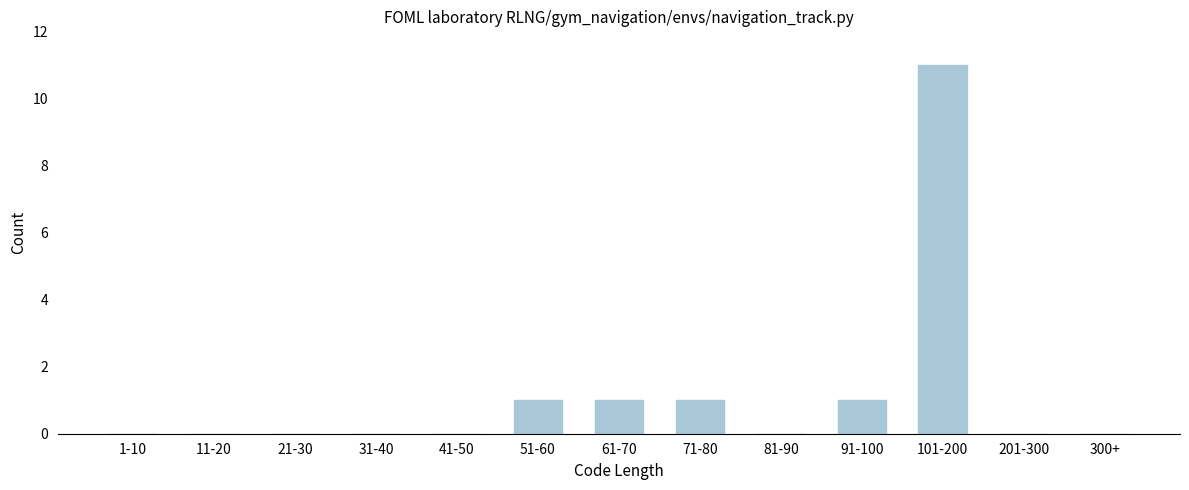

Reading right to left, what are all the values shown in this chart?

300+=0	201-300=0	101-200=11	91-100=1	81-90=0	71-80=1	61-70=1	51-60=1	41-50=0	31-40=0	21-30=0	11-20=0	1-10=0